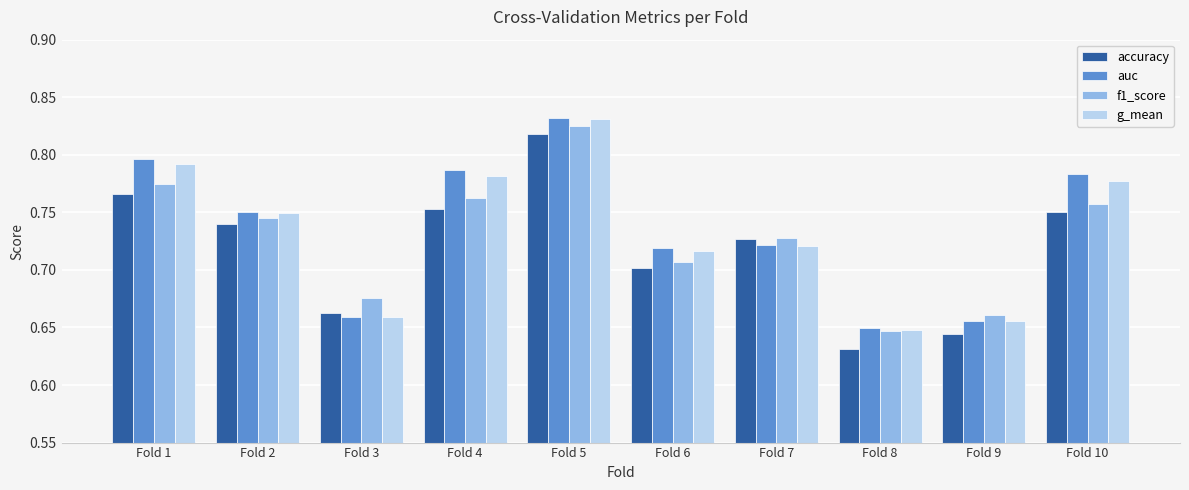

Is it true that accuracy equals 0.5 at Fold 4?

False